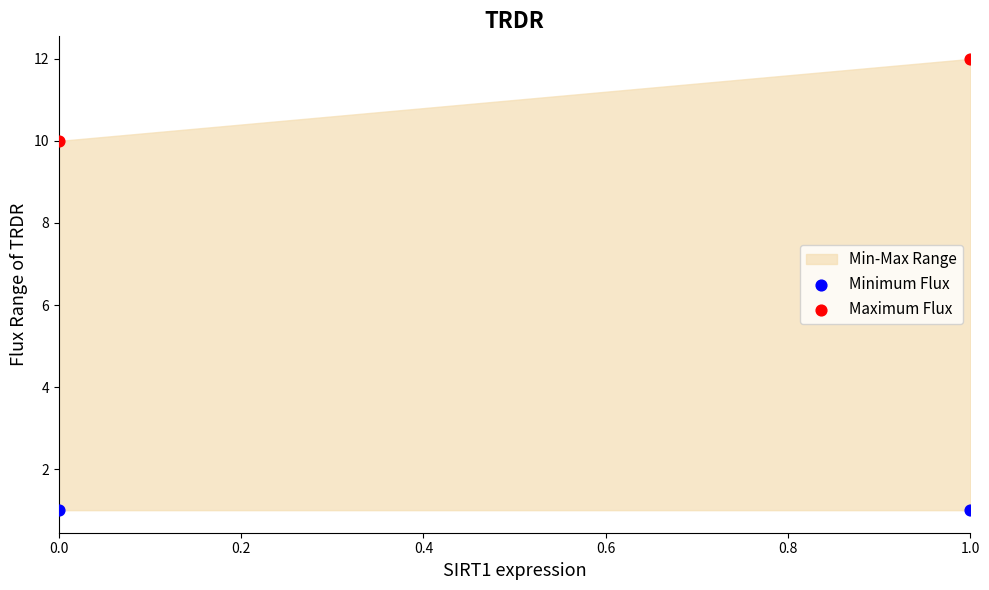

Across all data points, what is the average Y value?

6